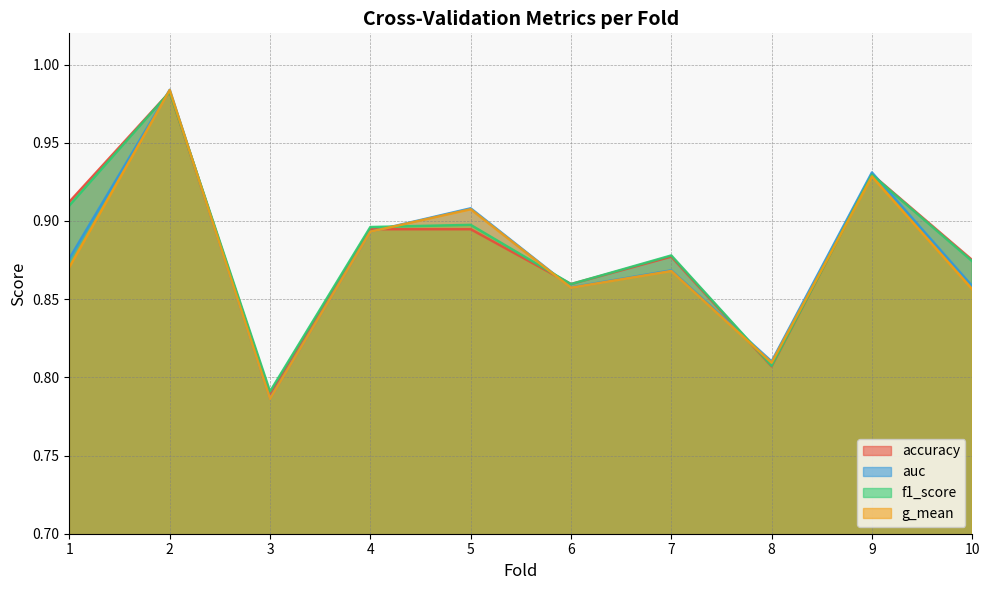

Rank the categories by g_mean value from highest to lowest.

2, 9, 5, 4, 1, 7, 6, 10, 8, 3